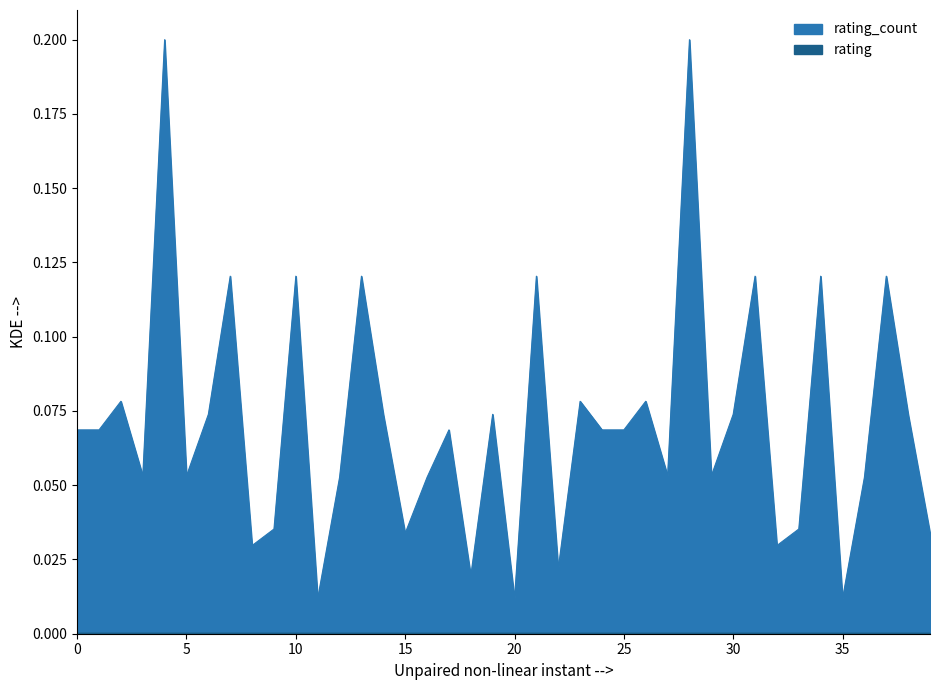

The value of rating at 11 is 0.0. True or false?

True